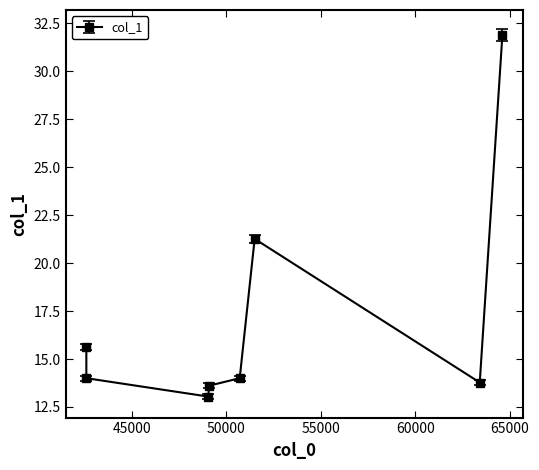

Does the chart have visible grid lines?

No